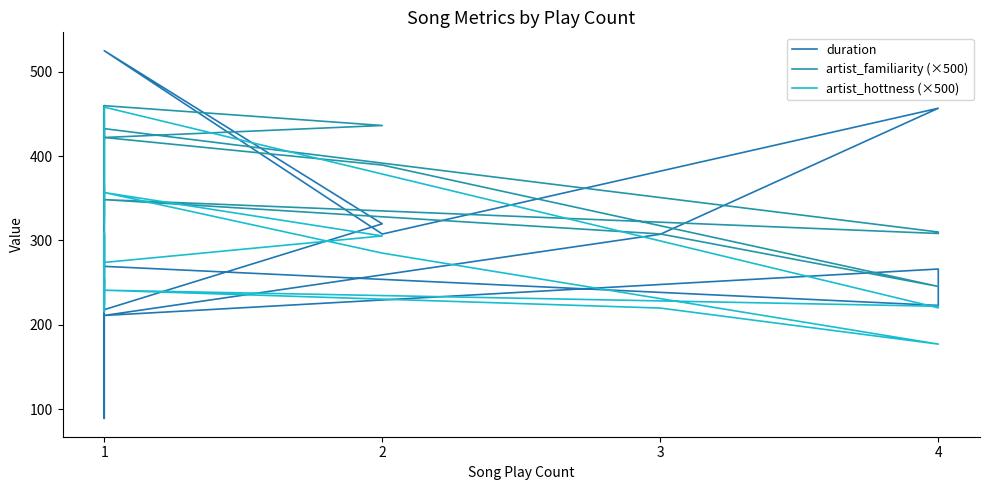

What is the difference between the maximum and minimum values in the artist_hottness (×500) series?

280.8